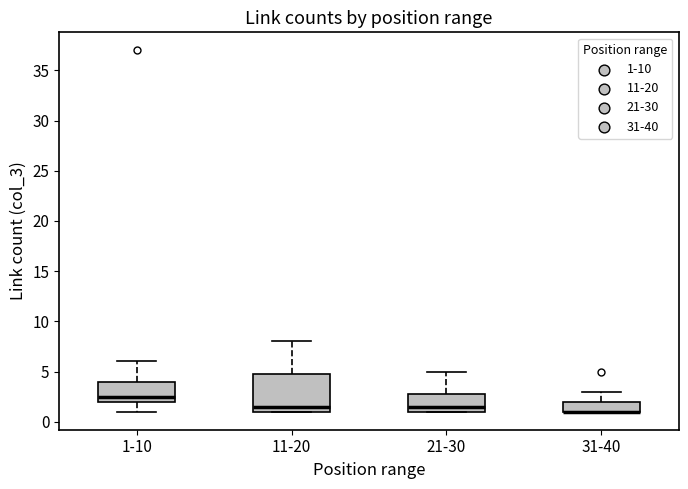

Where is the upper edge of the box for 21-30 on the y-axis? The values are not printed on the chart, so give them approximately, as read against the axis.

3.0